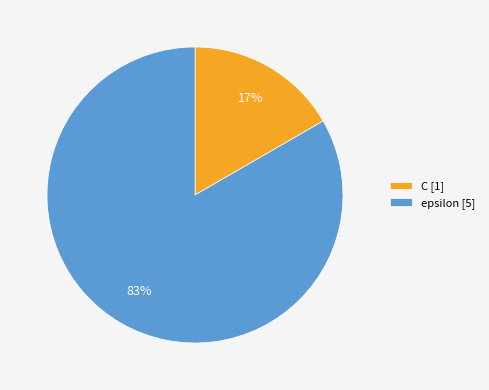

Count the number of slices in the pie.

2